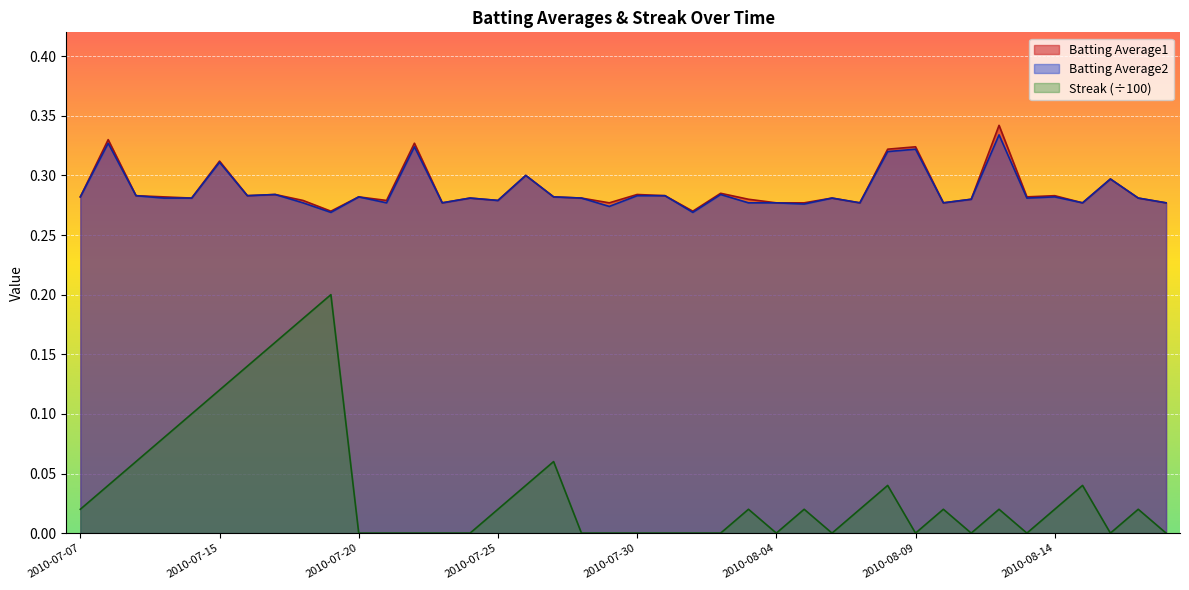

What is the value of the Batting Average1 point at the 32nd from the left?

0.3